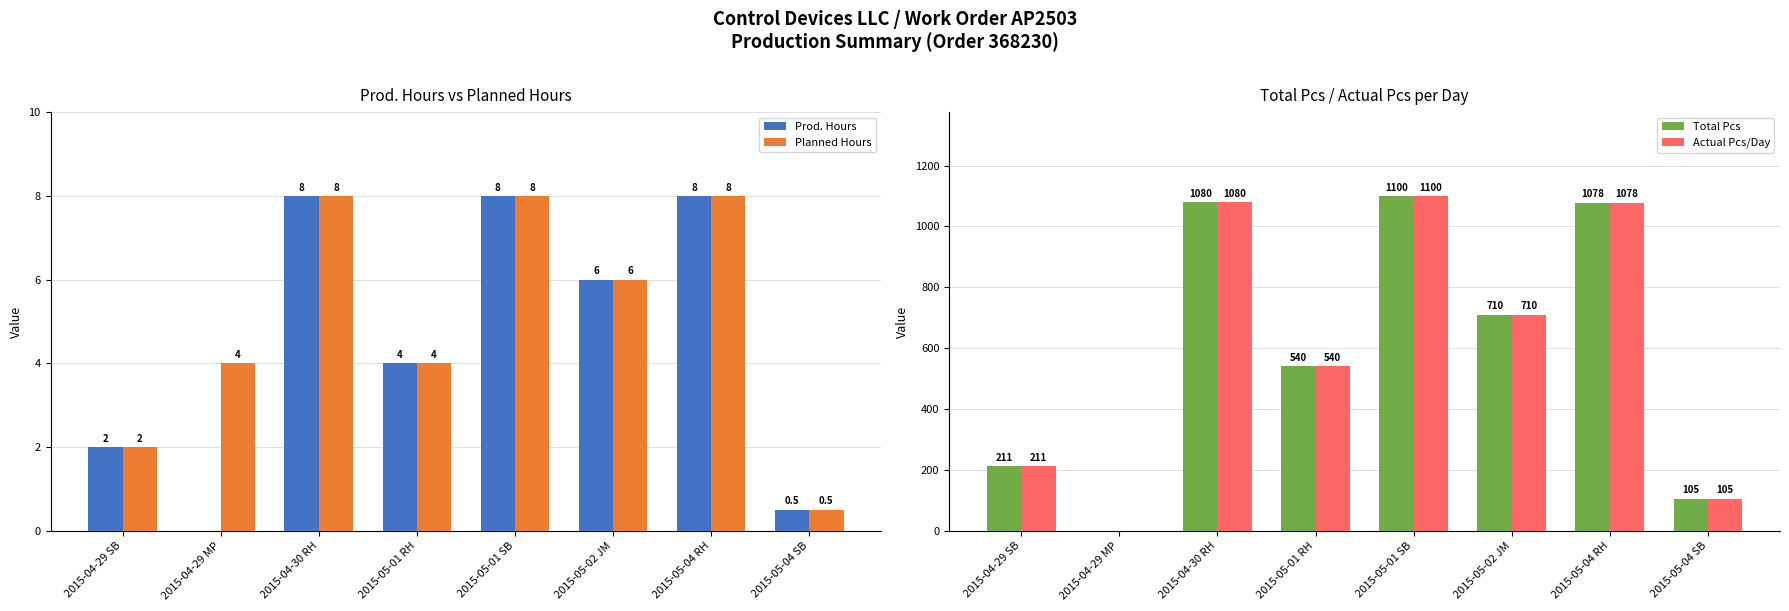

What is the difference between the maximum and minimum values in the Total Pcs series?

1100.0